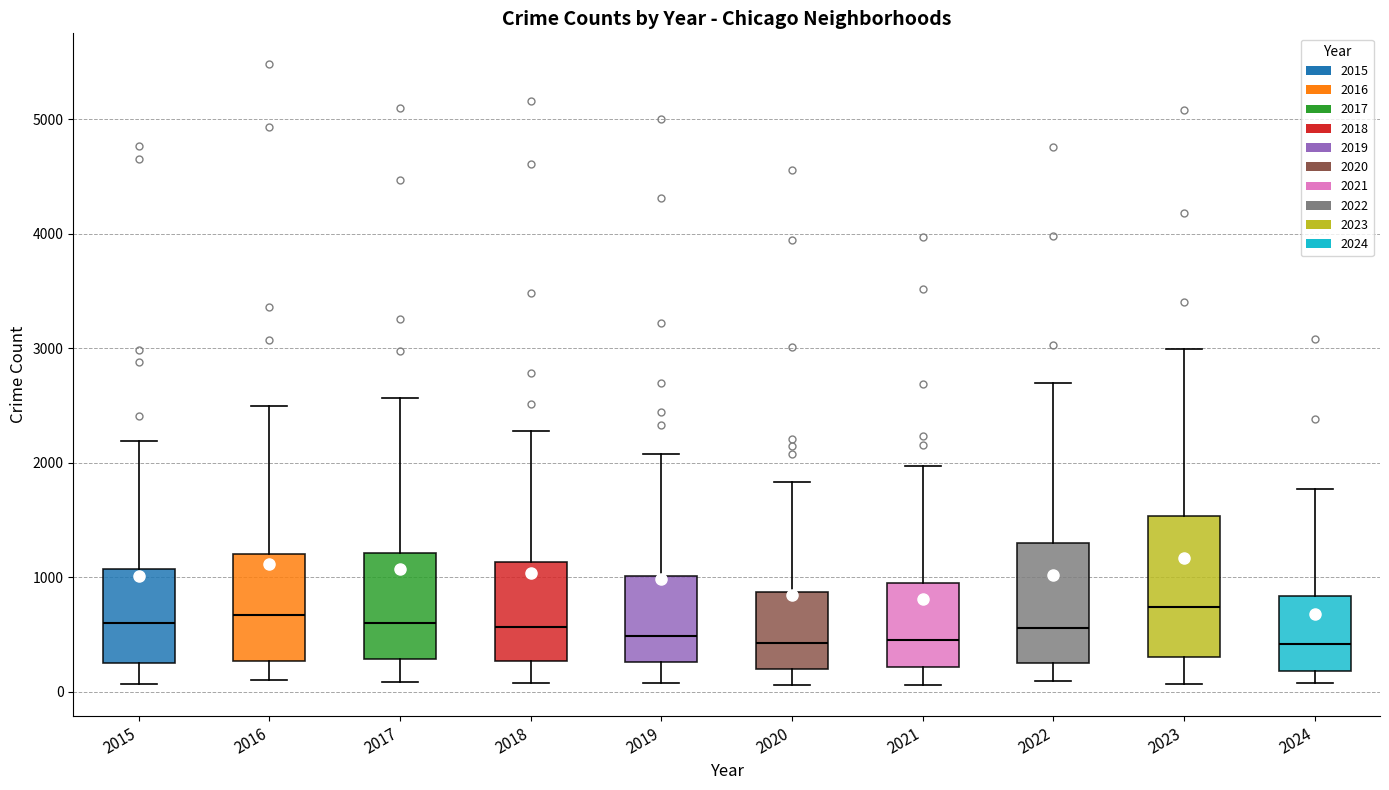

Reading left to right, transcribe this box plot: for each box, give where its median line is, the range the box spans, and where its two whiskers end, as read against the y-axis. The values are not printed on the chart, so give them approximately, as read against the axis.

2015: median 600, box 300 to 1100, whiskers 100 to 2200
2016: median 700, box 300 to 1200, whiskers 100 to 2500
2017: median 600, box 300 to 1200, whiskers 100 to 2600
2018: median 600, box 300 to 1100, whiskers 100 to 2300
2019: median 500, box 300 to 1000, whiskers 100 to 2100
2020: median 400, box 200 to 900, whiskers 100 to 1800
2021: median 500, box 200 to 900, whiskers 100 to 2000
2022: median 600, box 300 to 1300, whiskers 100 to 2700
2023: median 700, box 300 to 1500, whiskers 100 to 3000
2024: median 400, box 200 to 800, whiskers 100 to 1800